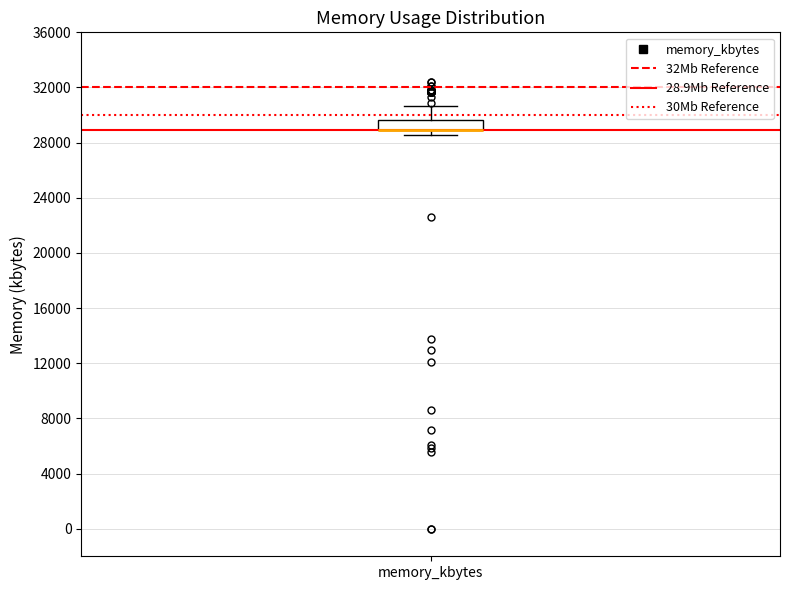

Where does the upper whisker of the box for memory_kbytes end on the y-axis? The values are not printed on the chart, so give them approximately, as read against the axis.

30500